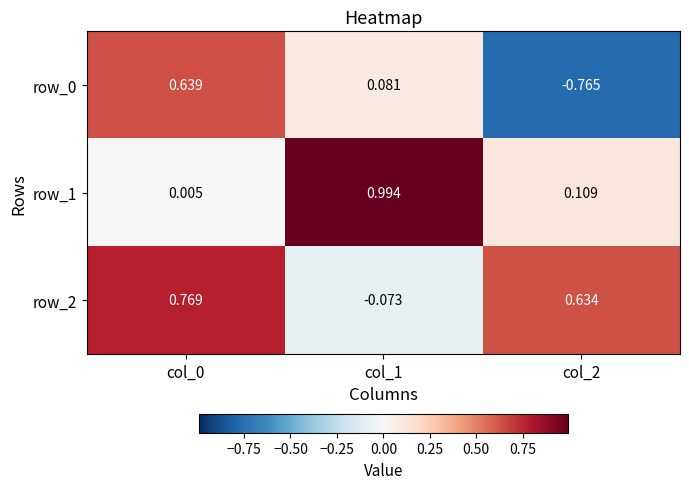

What is the greatest value displayed?

1.0